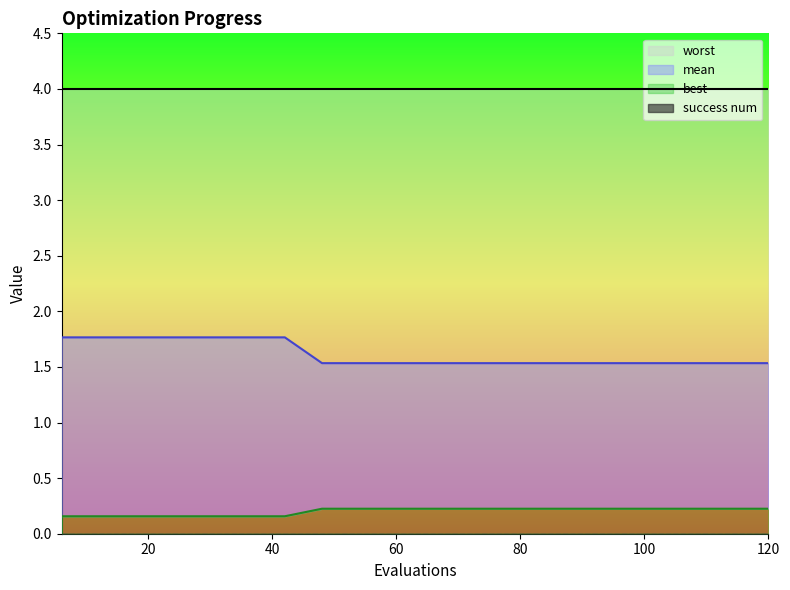

List the labels in order of best value, smallest first.

6, 12, 18, 24, 30, 36, 42, 48, 54, 60, 66, 72, 78, 84, 90, 96, 102, 108, 114, 120